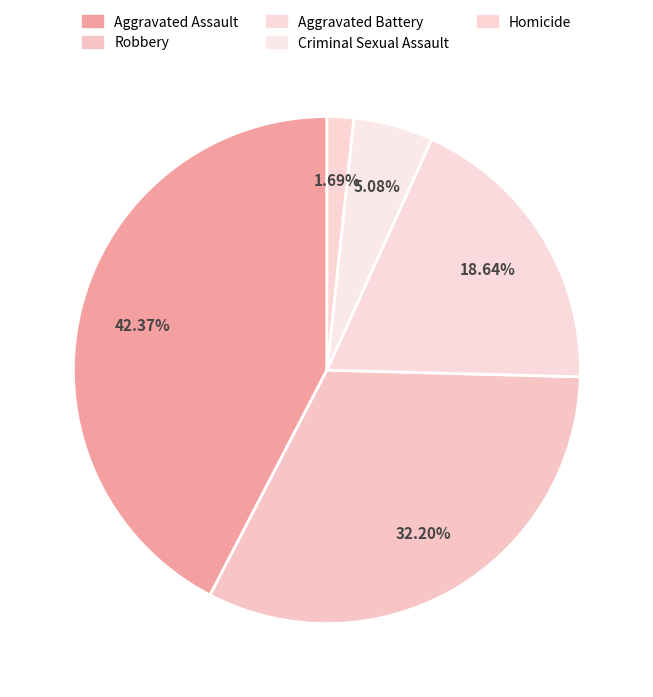

To the nearest percent, what percentage of the pie is Aggravated Battery?

19%